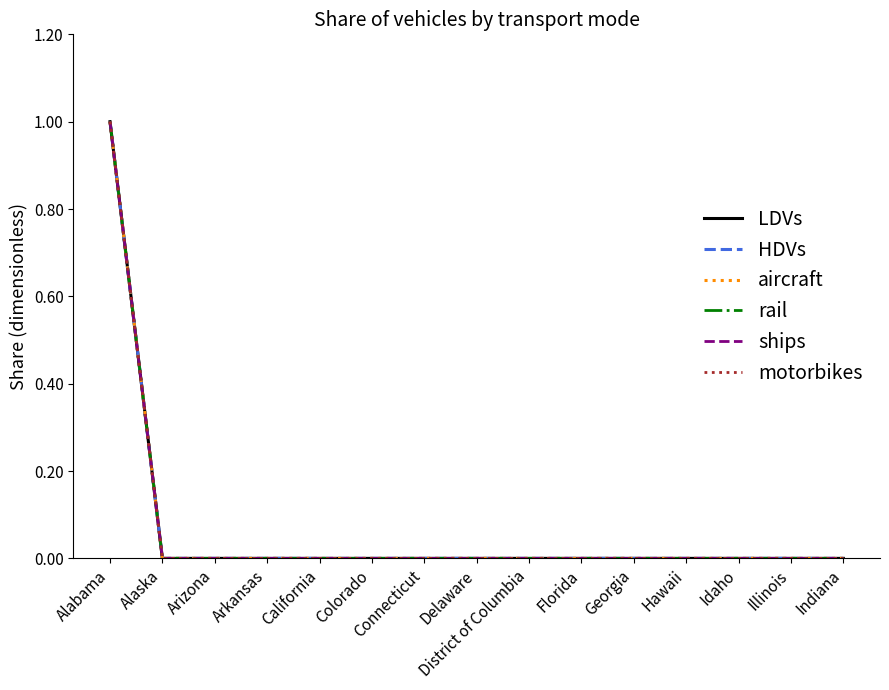

The value of motorbikes at District of Columbia is 0. True or false?

True